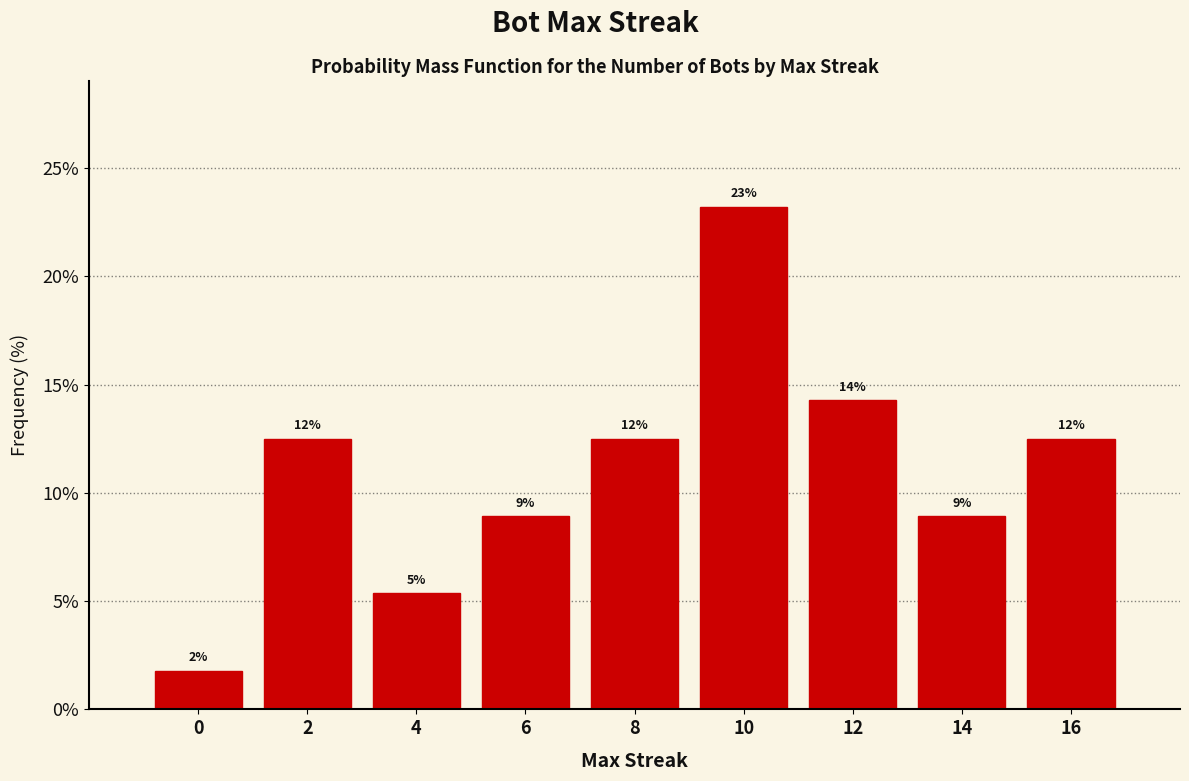

Does the chart contain any negative values?

No